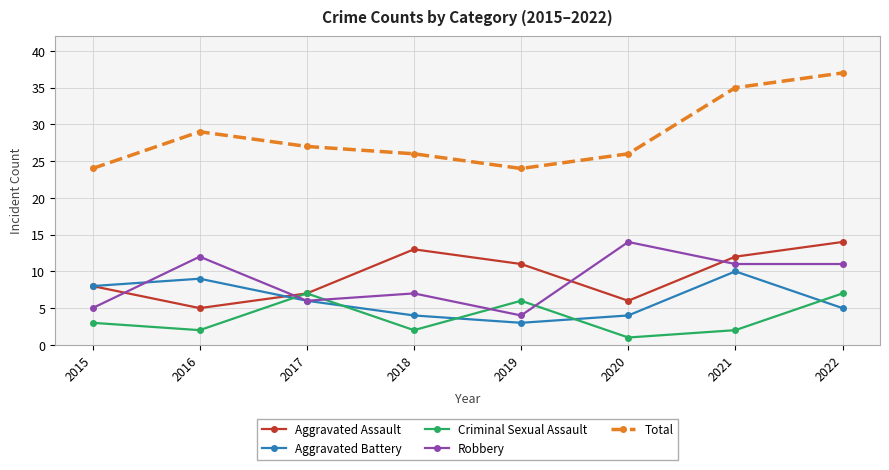

What is the value of the Robbery point at the 7th from the left?

11